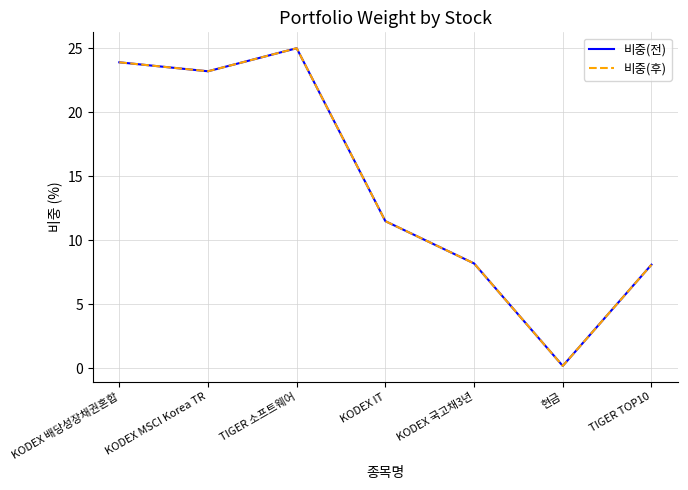

Does the chart have visible grid lines?

Yes